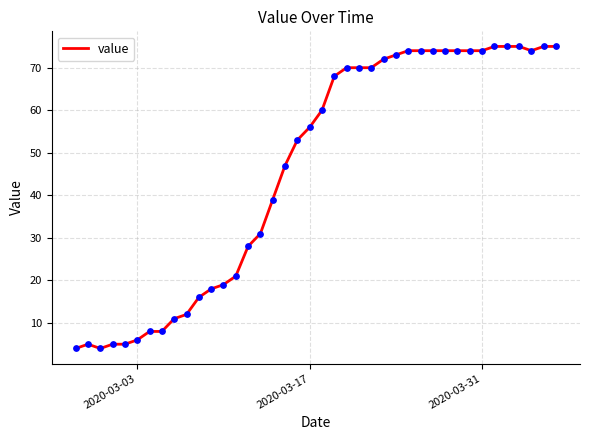

What is the difference between the maximum and minimum values?

71